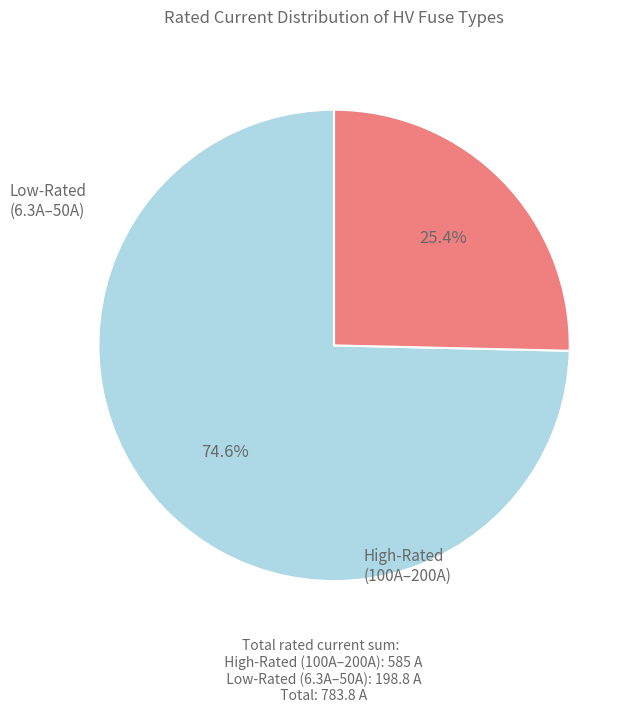

Does any single category account for the majority?

Yes